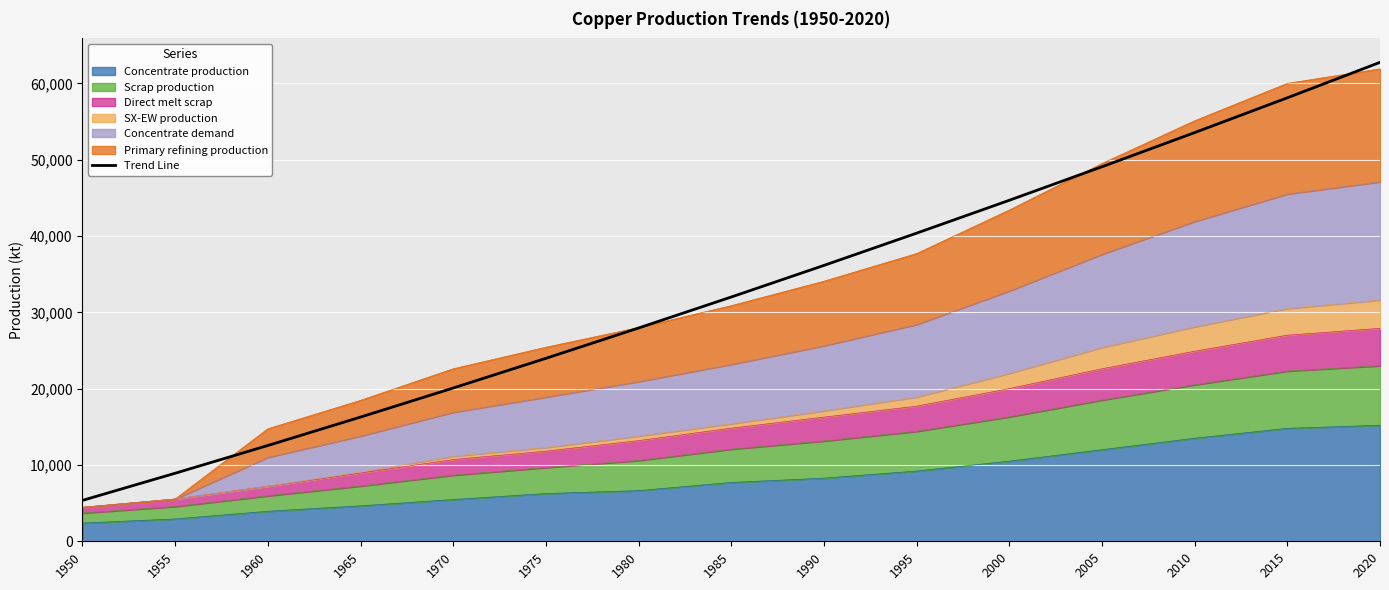

What is the change in value from 2010 to 2015?

+4560.1